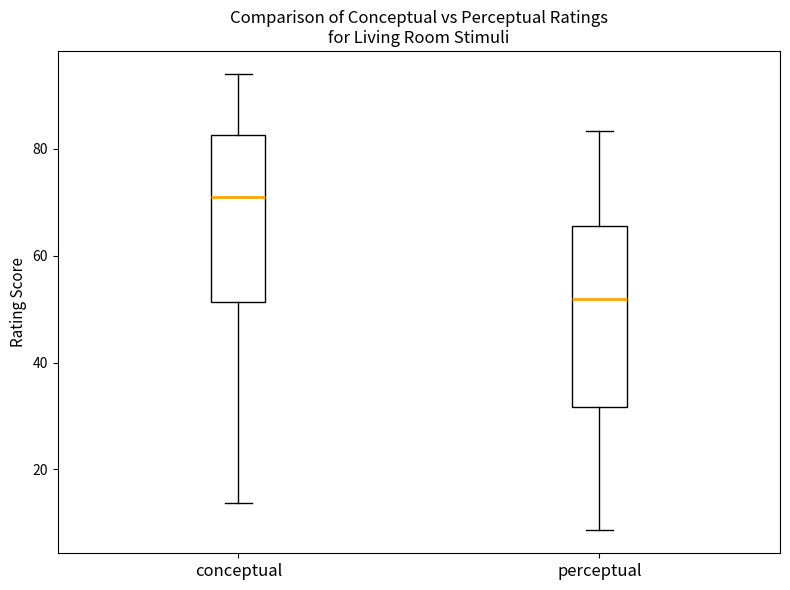

Comparing the boxes themselves (not the whiskers), which one is the tallest?

perceptual